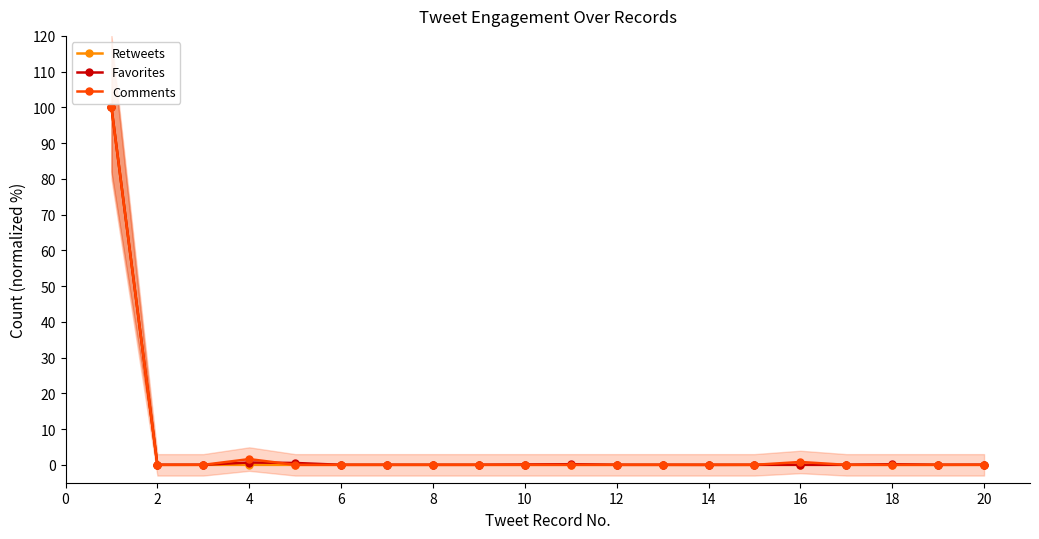

What is the highest value of the Comments series?

100.0